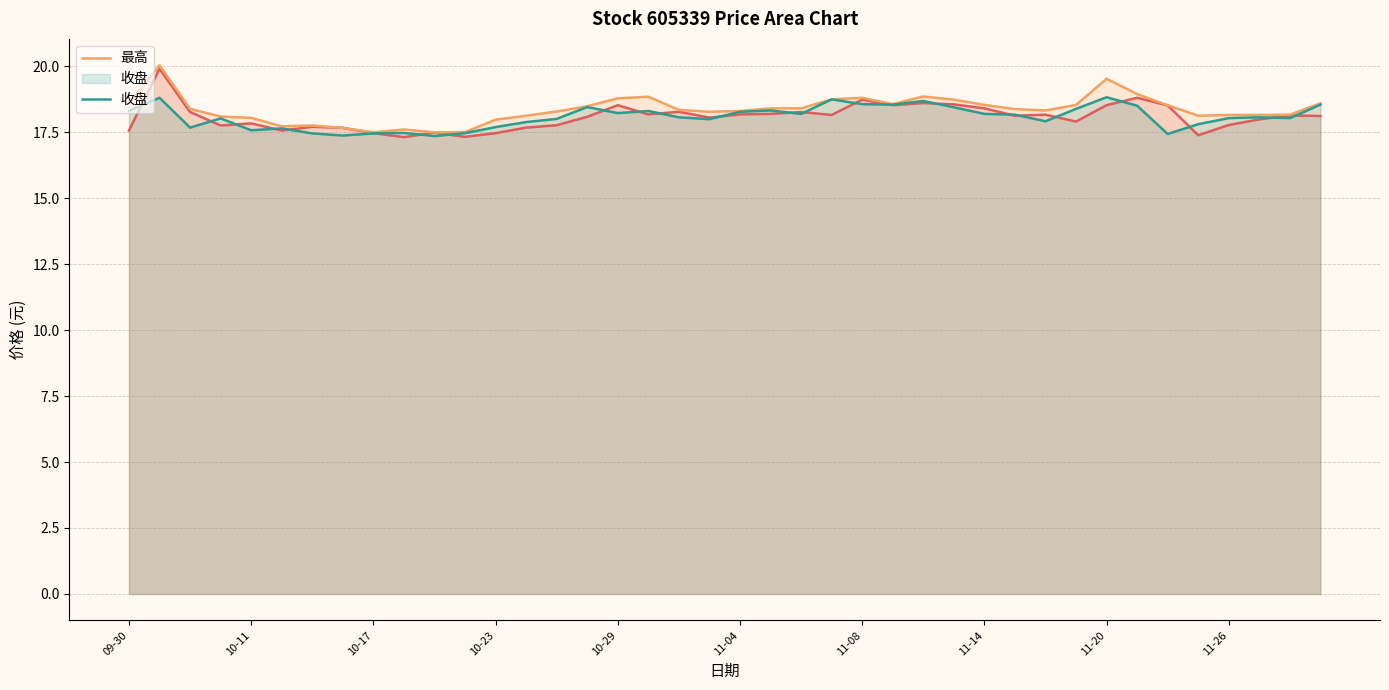

How many lines are shown in the chart?

3